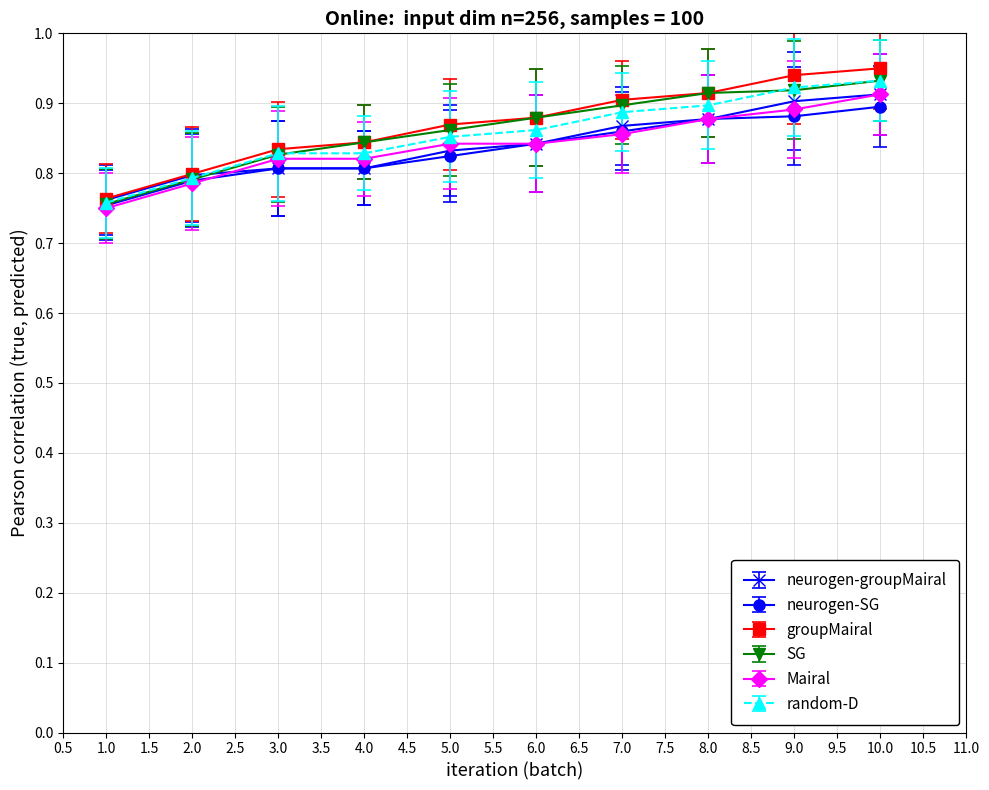

Which category has the lowest value across all series?

1.0